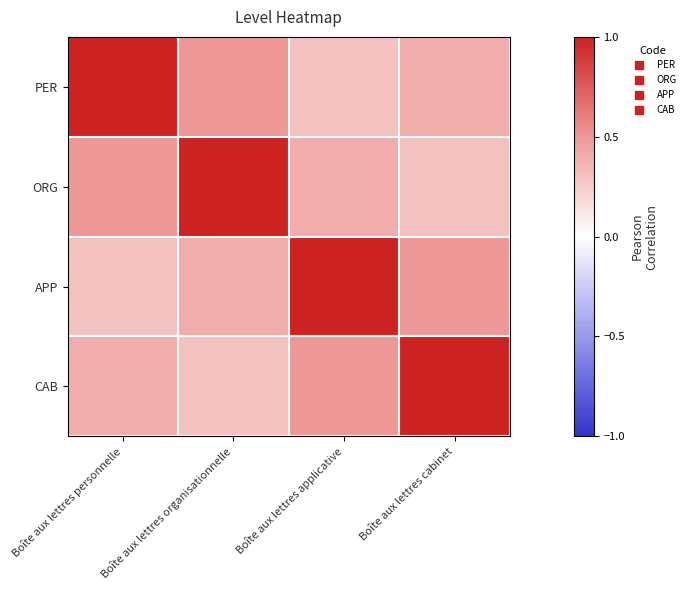

Reading right to left, transcribe all the data shown in this chart.

PER: Boîte aux lettres cabinet=0.4	Boîte aux lettres applicative=0.3	Boîte aux lettres organisationnelle=0.5	Boîte aux lettres personnelle=1.0
ORG: Boîte aux lettres cabinet=0.3	Boîte aux lettres applicative=0.4	Boîte aux lettres organisationnelle=1.0	Boîte aux lettres personnelle=0.5
APP: Boîte aux lettres cabinet=0.5	Boîte aux lettres applicative=1.0	Boîte aux lettres organisationnelle=0.4	Boîte aux lettres personnelle=0.3
CAB: Boîte aux lettres cabinet=1.0	Boîte aux lettres applicative=0.5	Boîte aux lettres organisationnelle=0.3	Boîte aux lettres personnelle=0.4